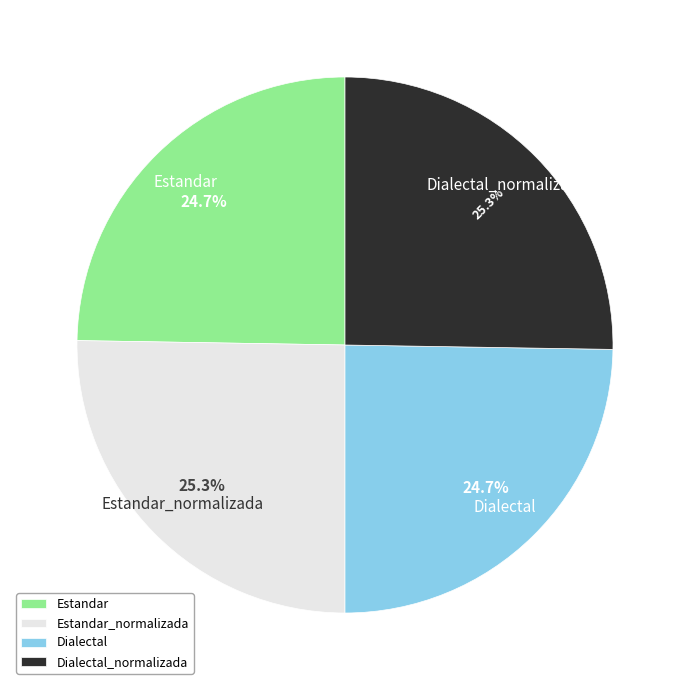

What is the ratio of the value at Dialectal_normalizada to the value at Estandar_normalizada?

1.0